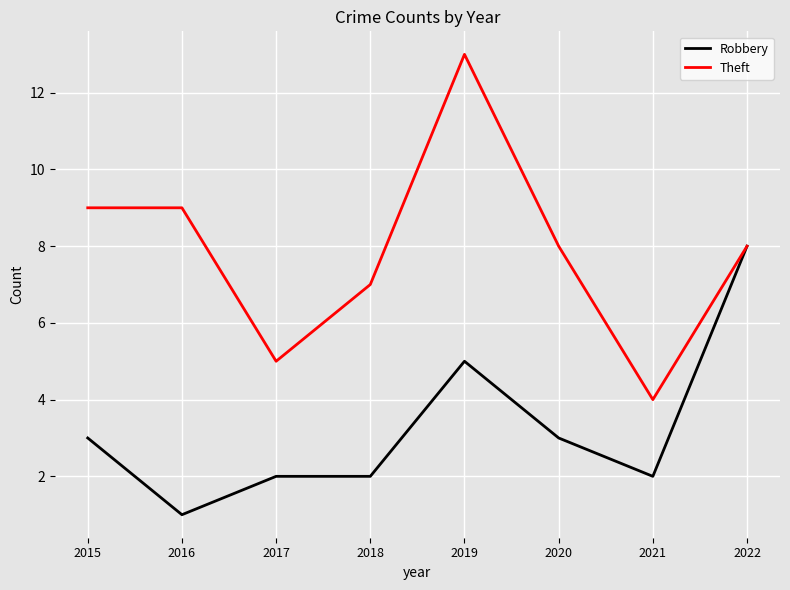

Which label corresponds to the largest value in the chart?

2019